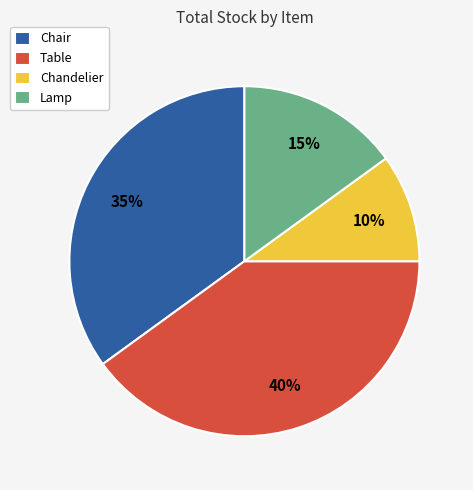

How many slices are in this pie chart?

4